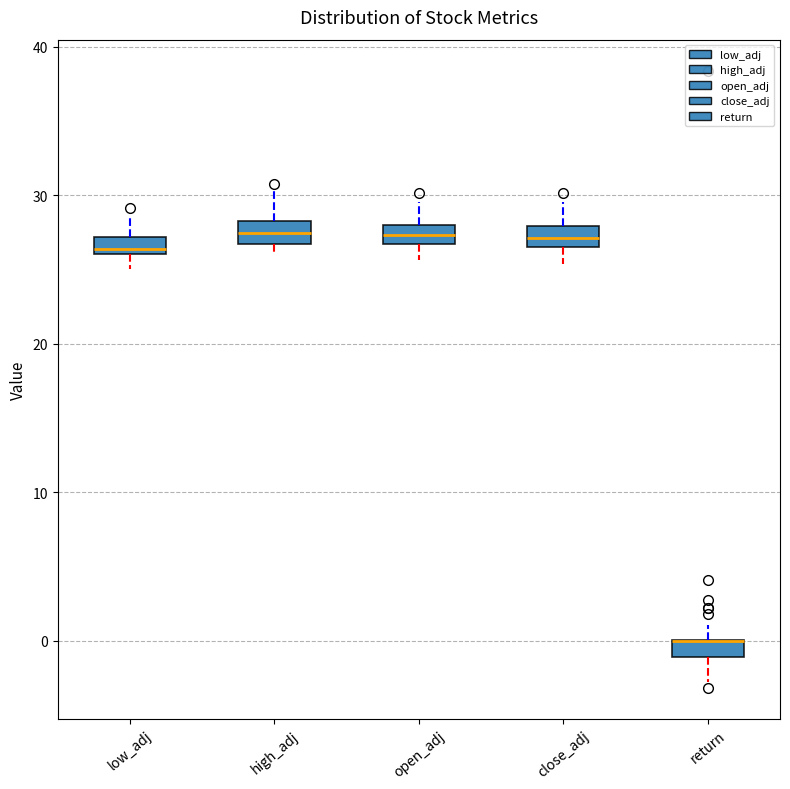

Where does the lower whisker of the box for close_adj end on the y-axis? The values are not printed on the chart, so give them approximately, as read against the axis.

25